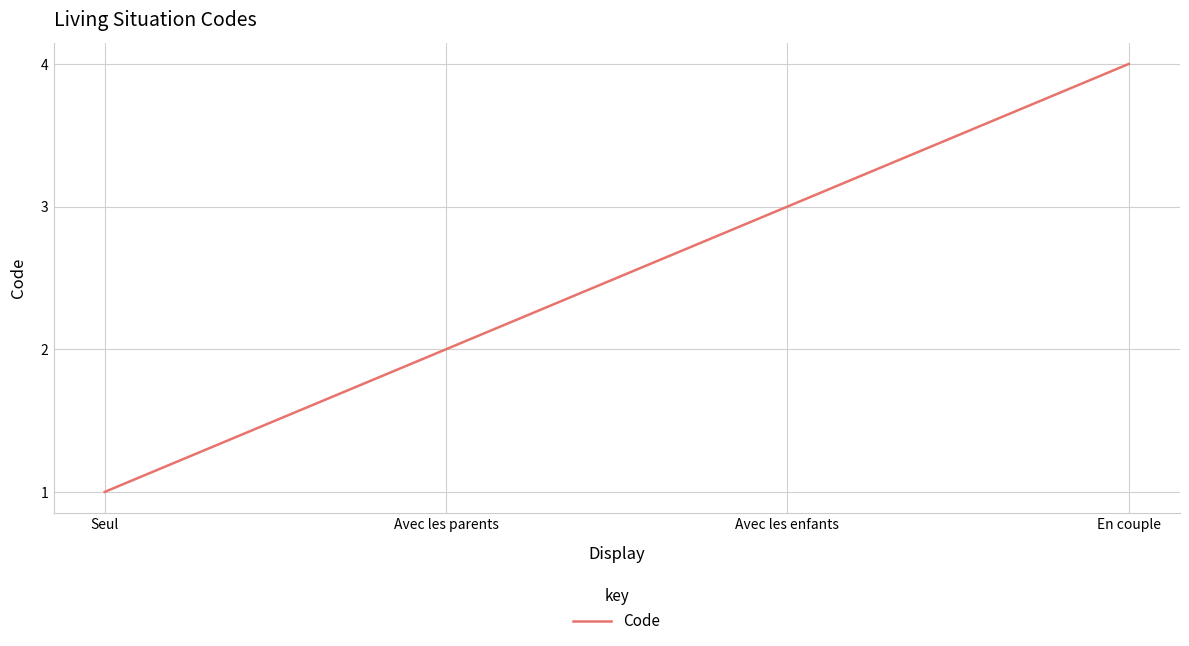

The chart shows a value of 2 at Avec les parents. True or false?

True